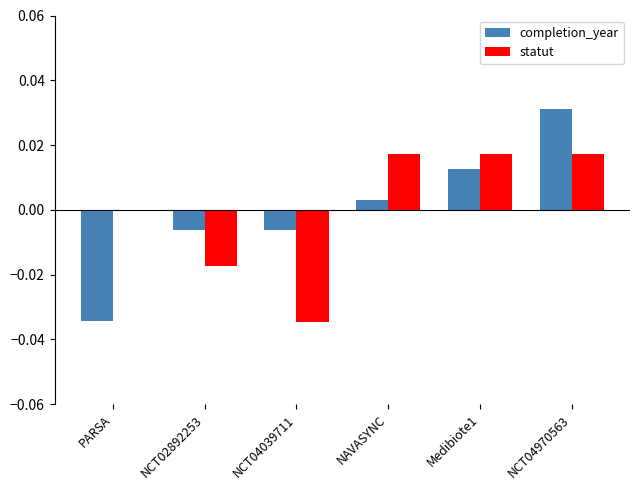

What are all the series names shown in the legend?

completion_year, statut